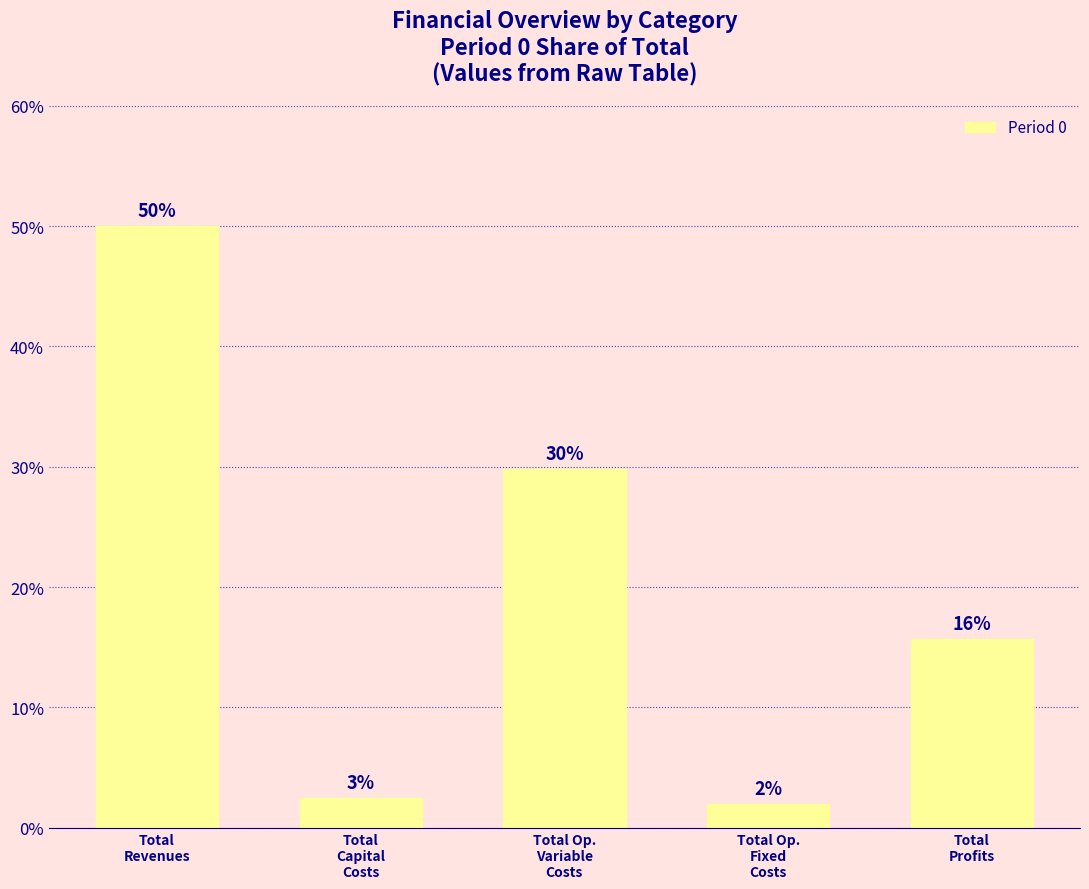

True or false: the data shows 75.7 at Total
Revenues.

False